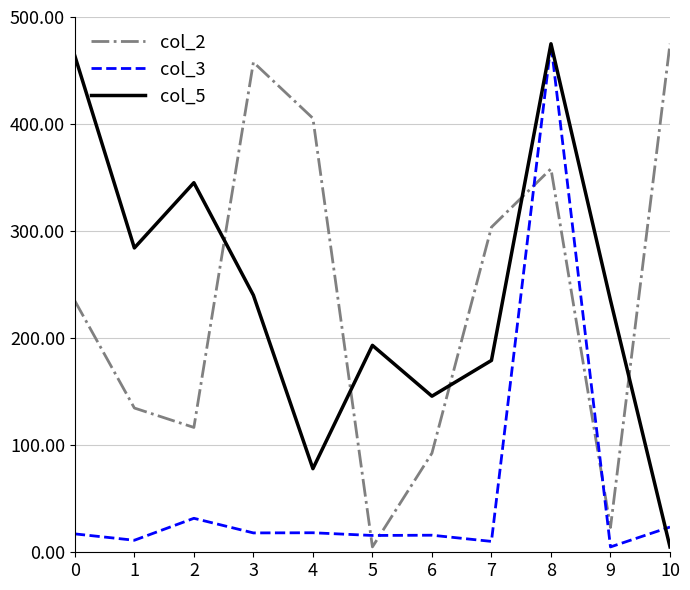

At how many categories does at least one series exceed 116?

11